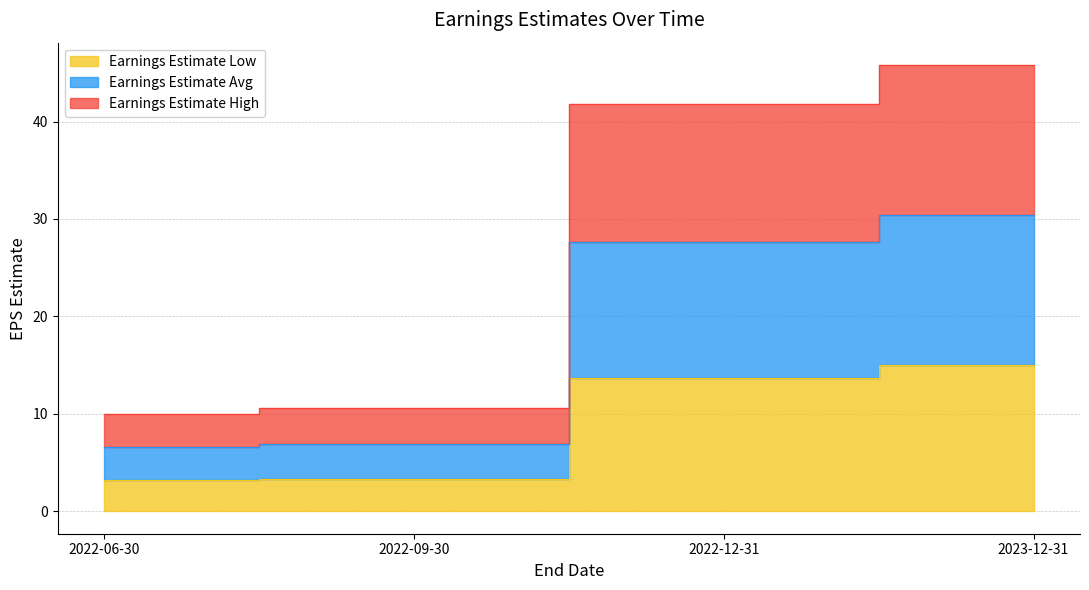

What is the label of the 2nd point from the left?

2022-09-30